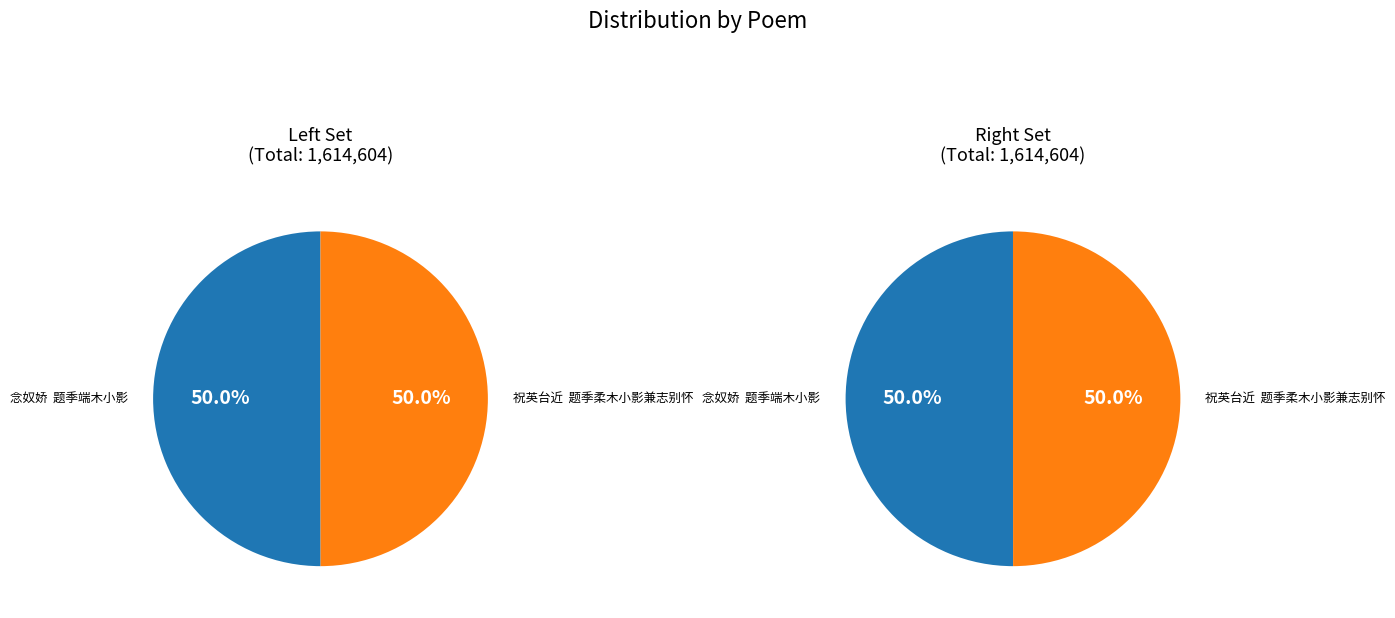

What is the smallest slice in the pie chart?

祝英台近  题季柔木小影兼志别怀